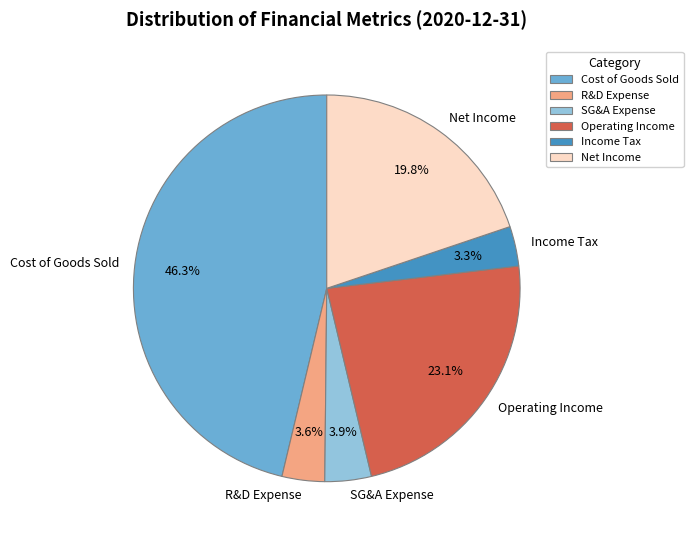

What percentage is NOT represented by Cost of Goods Sold?

53.7%